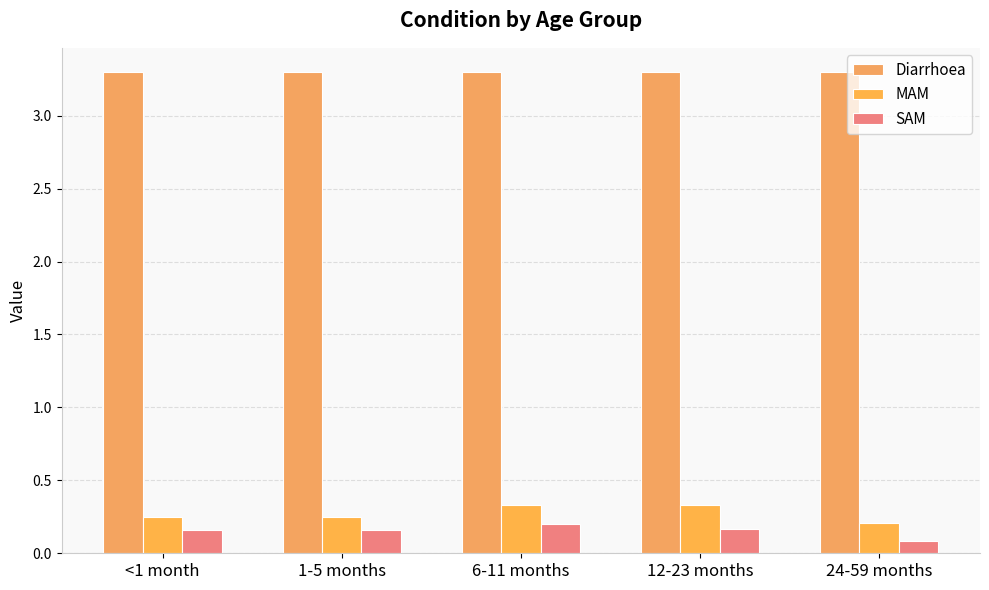

What is the total value across all series at 24-59 months?

3.6